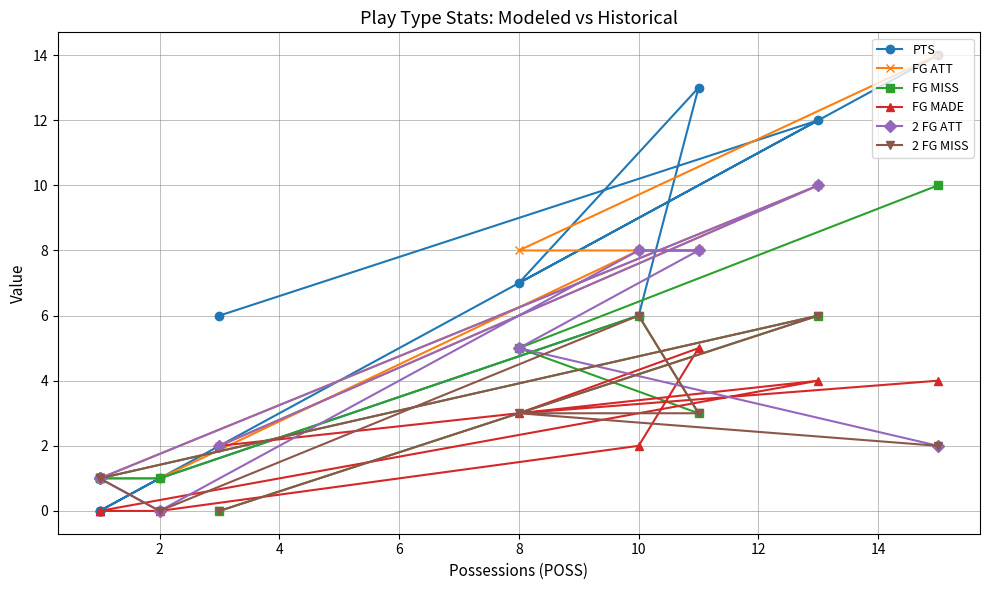

Between 8 and 12, which is larger?

8